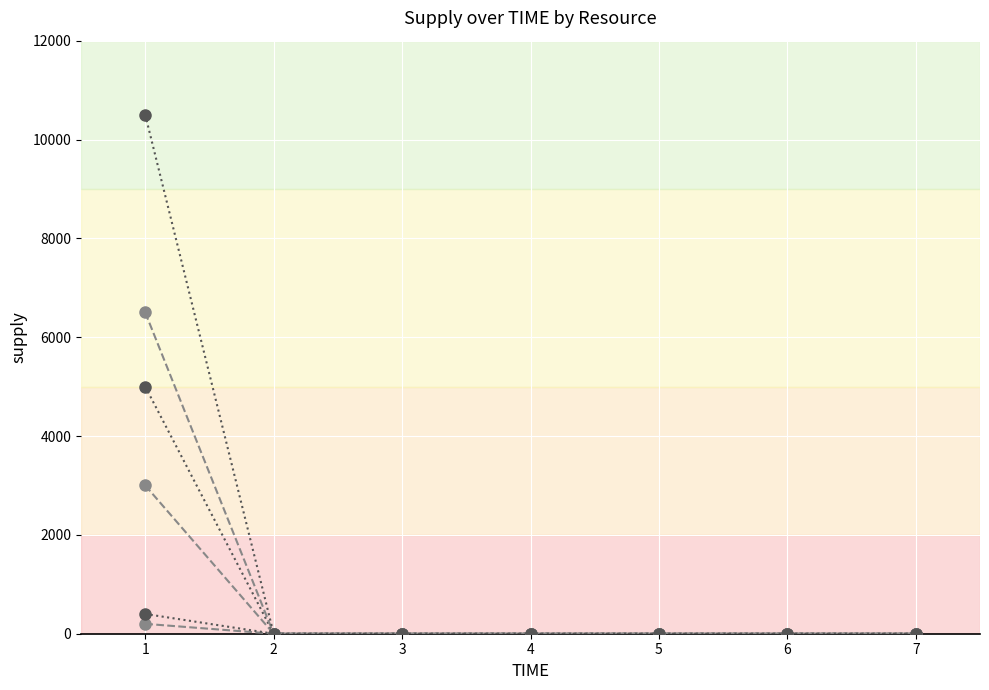

Which category has the highest value across all series?

1